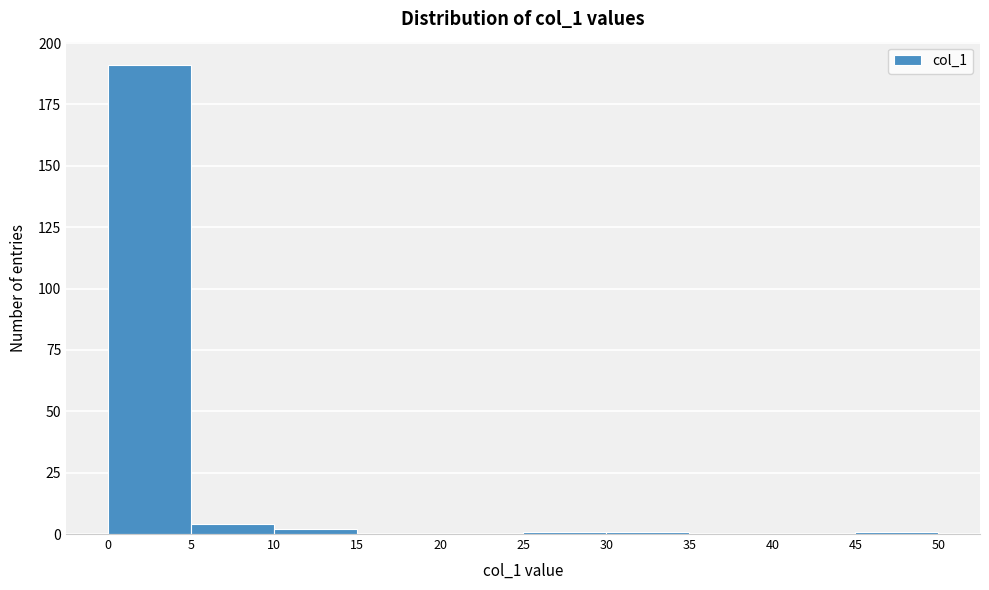

Reading left to right, list every bar in this chart as the range it spans on the x-axis followed by its height. The values are not printed on the chart, so give them approximately, as read against the axis.

0 to 5: 190
5 to 10: under 5
10 to 15: under 5
15 to 20: 0
20 to 25: 0
25 to 30: under 5
30 to 35: under 5
35 to 40: 0
40 to 45: 0
45 to 50: under 5